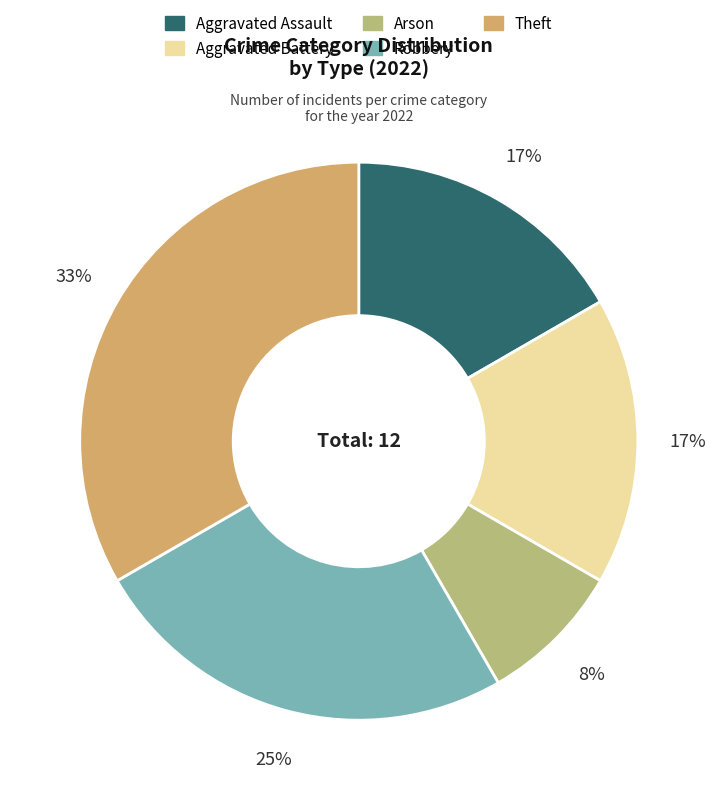

Rank the categories by value from lowest to highest.

Arson, Aggravated Assault, Aggravated Battery, Robbery, Theft